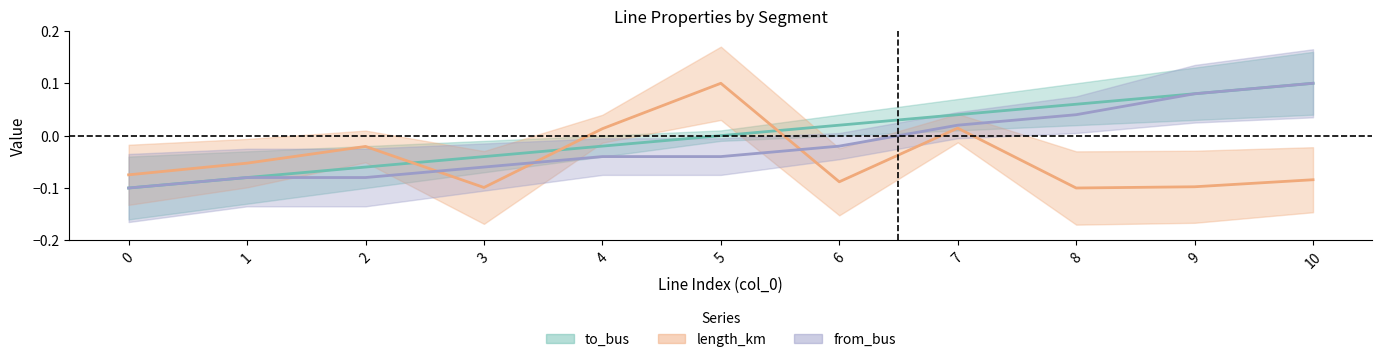

Which category has the lowest value across all series?

8